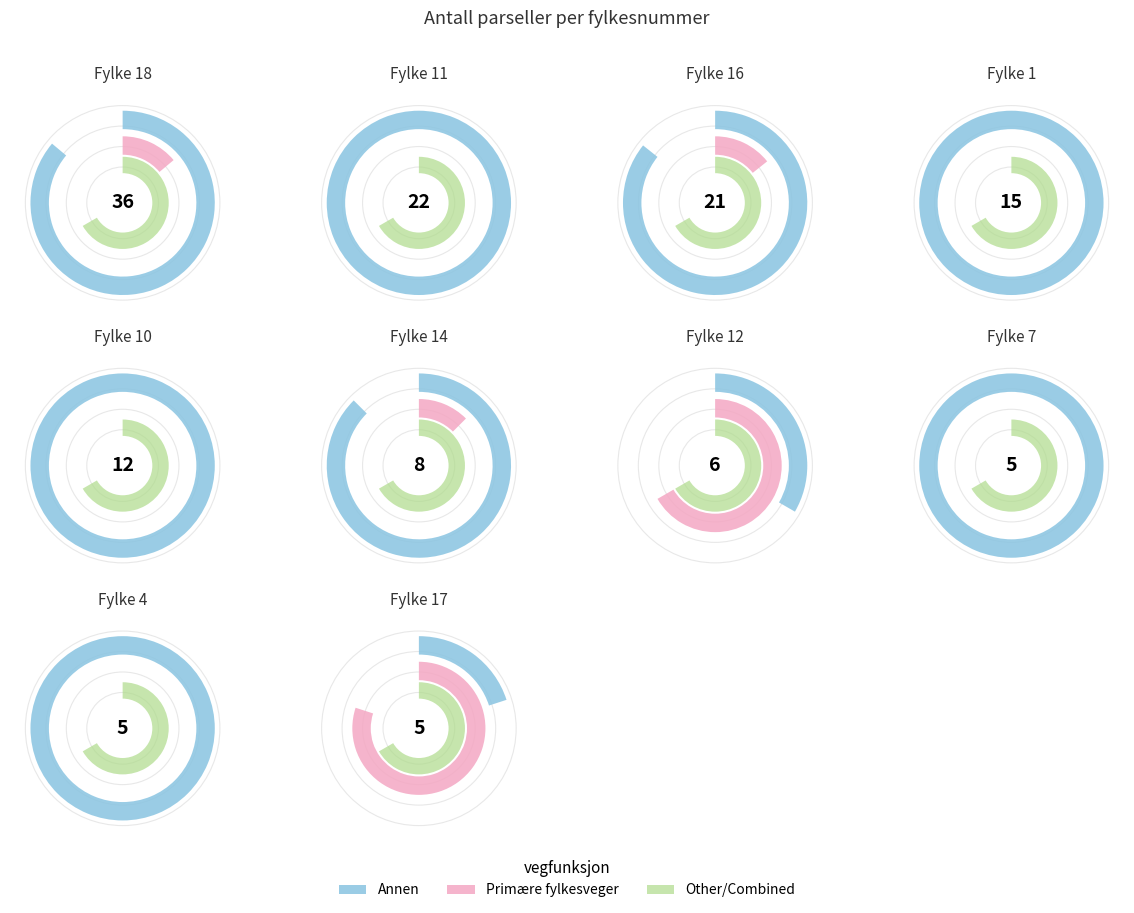

Which category has the biggest portion of the pie?

18